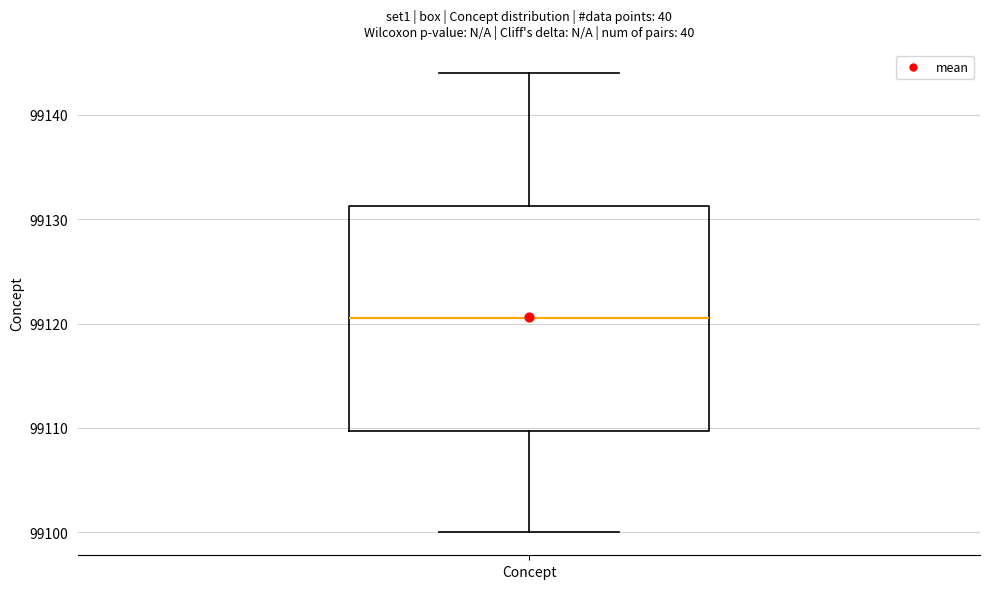

Where is the upper edge of the box for Concept on the y-axis? The values are not printed on the chart, so give them approximately, as read against the axis.

99131